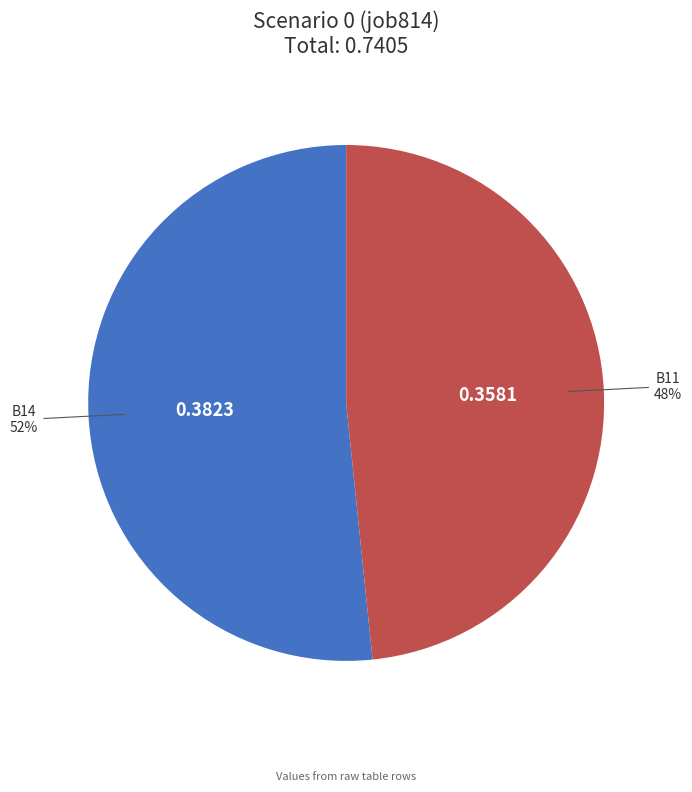

To the nearest percent, what is the average slice percentage?

50%